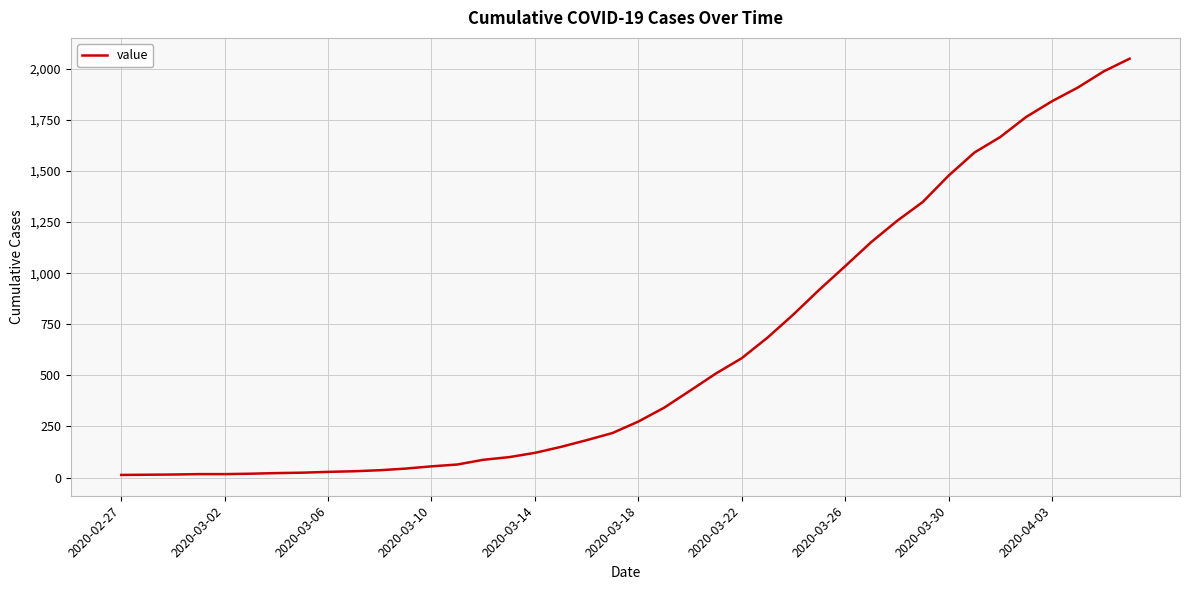

How many distinct data groups are displayed?

1